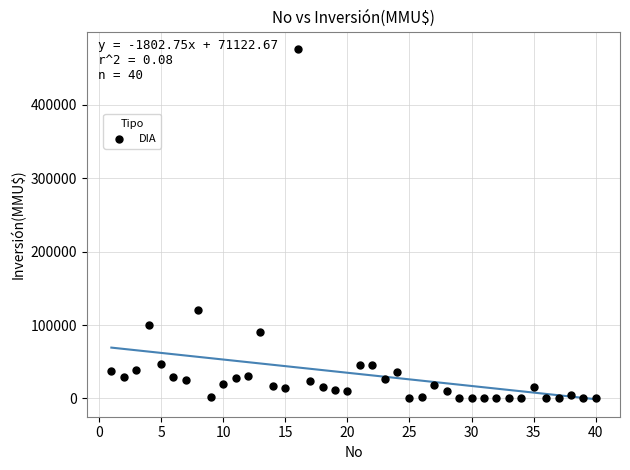

What Y value in the scatter plot is closest to 238000?

120000